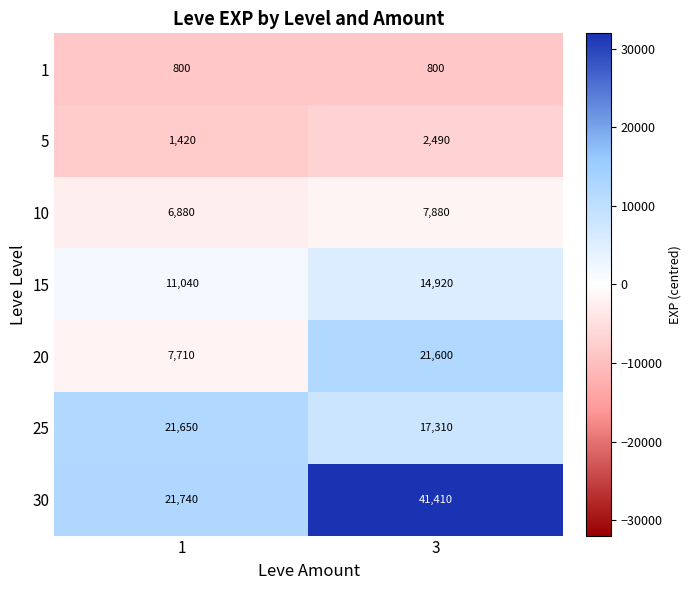

Is it true that 25 equals 32055 at 1?

False